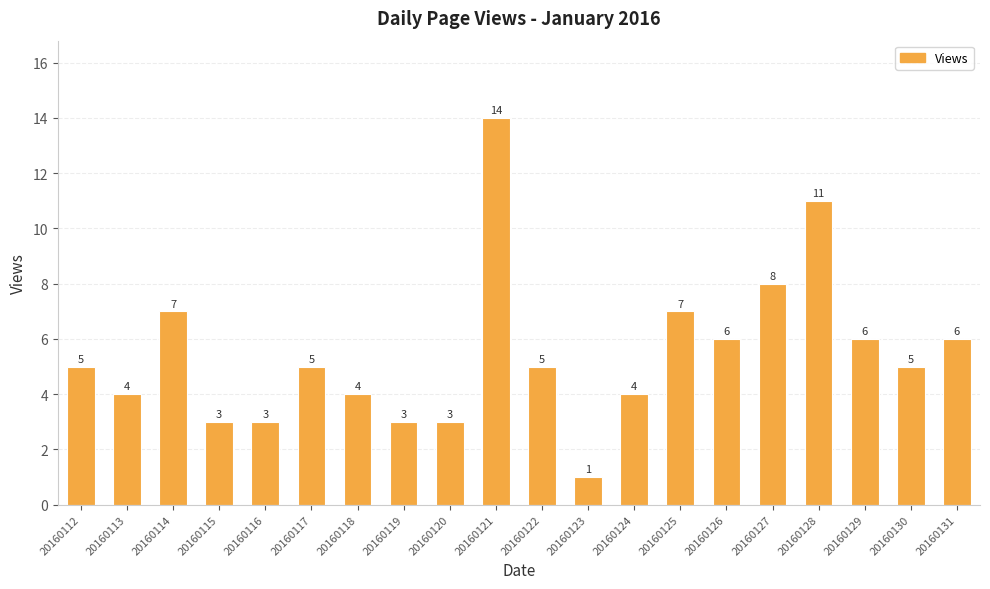

Reading left to right, list all the values displayed in this chart.

5	4	7	3	3	5	4	3	3	14	5	1	4	7	6	8	11	6	5	6